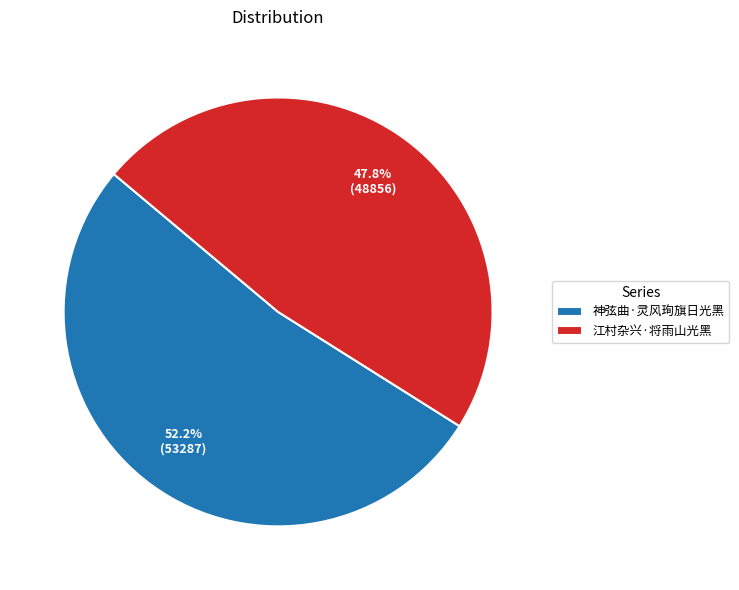

What percentage is the 江村杂兴·将雨山光黑 slice, to the nearest percent?

48%